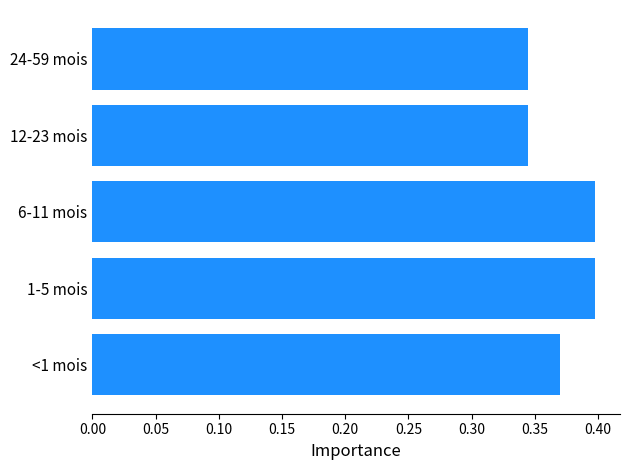

True or false: the data shows 0.4 at <1 mois.

True